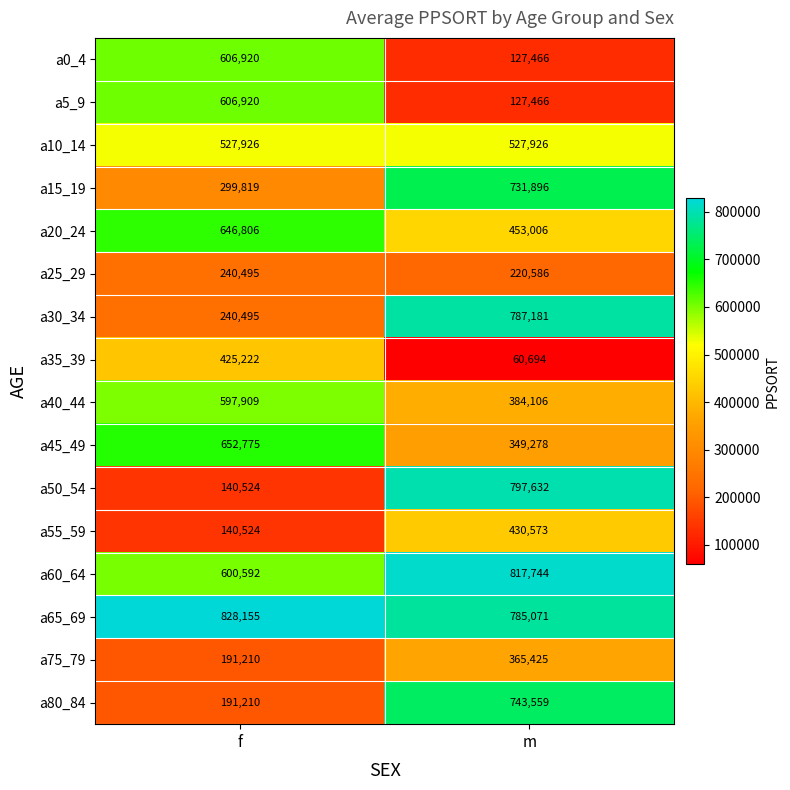

Read the a15_19 value at m.

731896